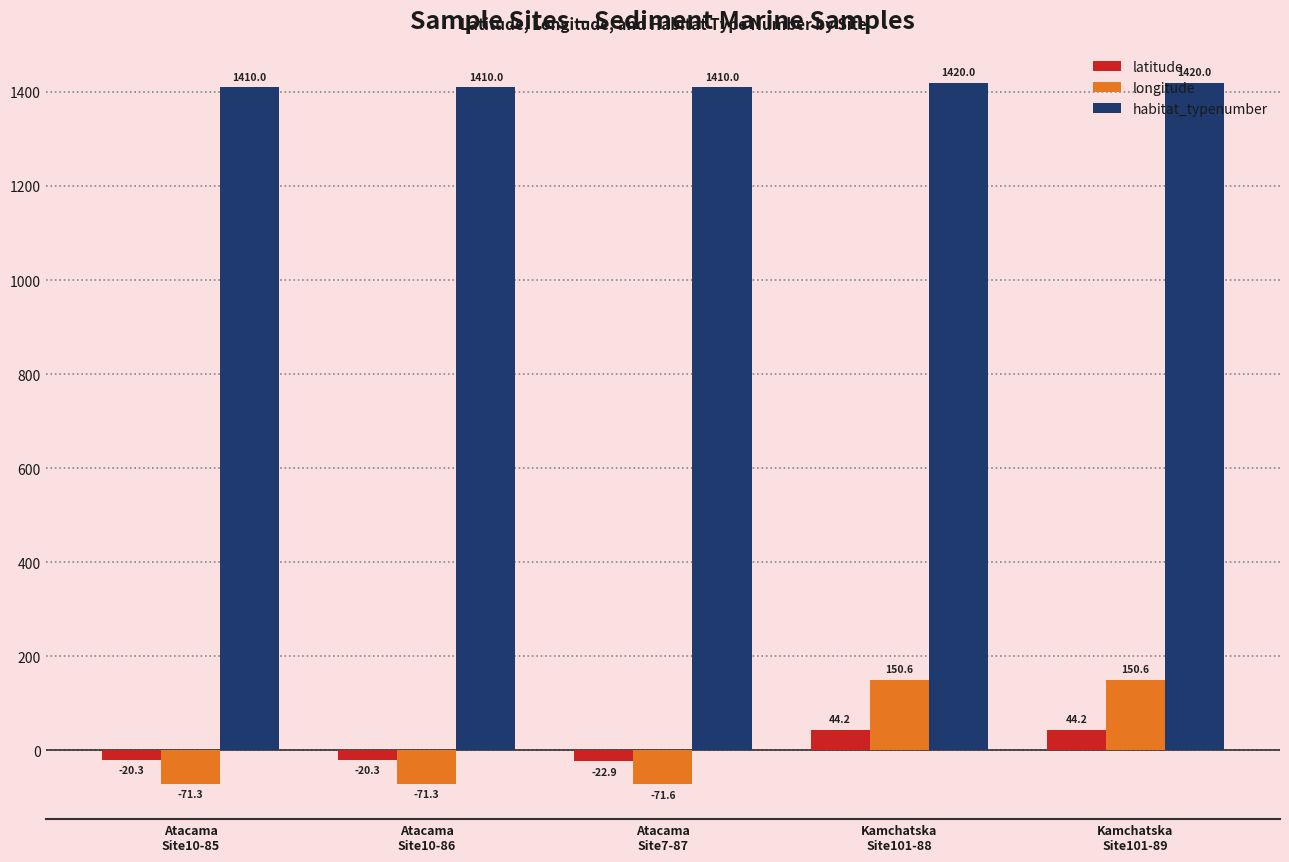

Reading right to left, extract all data points from this chart.

latitude: Kamchatska
Site101-89=44.2	Kamchatska
Site101-88=44.2	Atacama
Site7-87=-22.9	Atacama
Site10-86=-20.3	Atacama
Site10-85=-20.3
longitude: Kamchatska
Site101-89=150.6	Kamchatska
Site101-88=150.6	Atacama
Site7-87=-71.6	Atacama
Site10-86=-71.3	Atacama
Site10-85=-71.3
habitat_typenumber: Kamchatska
Site101-89=1420.0	Kamchatska
Site101-88=1420.0	Atacama
Site7-87=1410.0	Atacama
Site10-86=1410.0	Atacama
Site10-85=1410.0